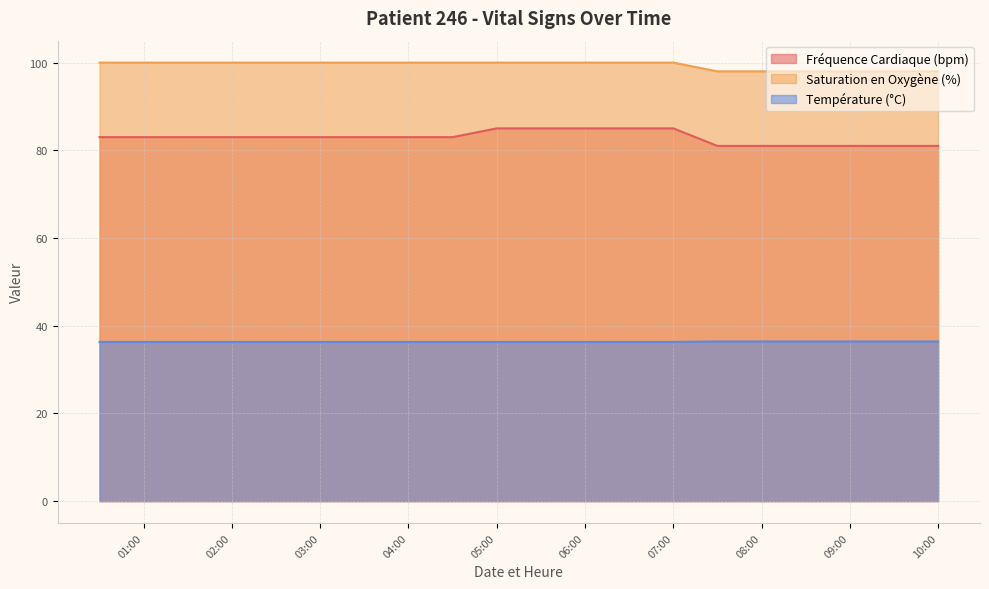

Does the chart display data point markers on the line(s)?

No